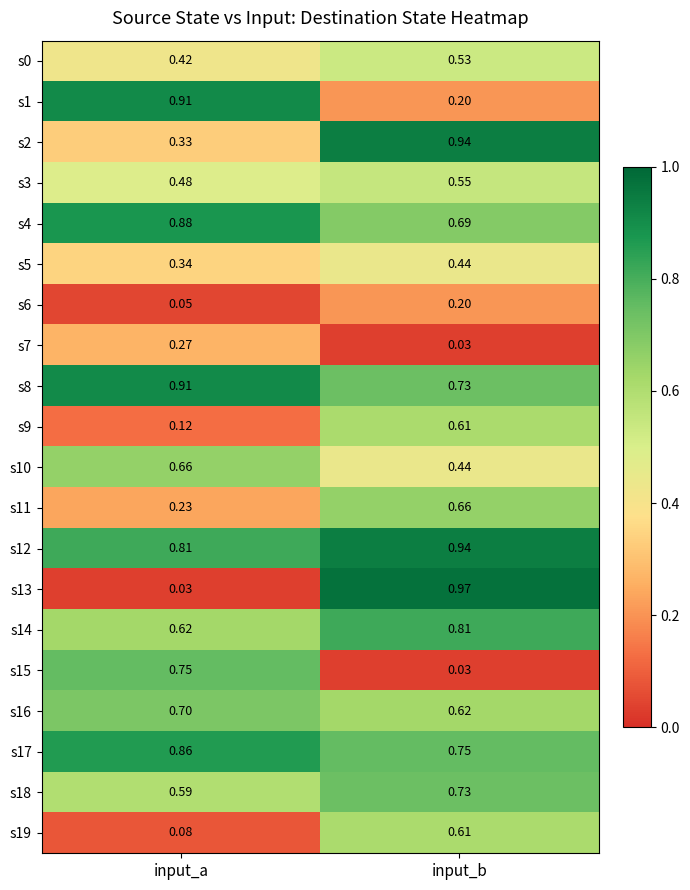

What is the total value across all series at input_b?

11.5